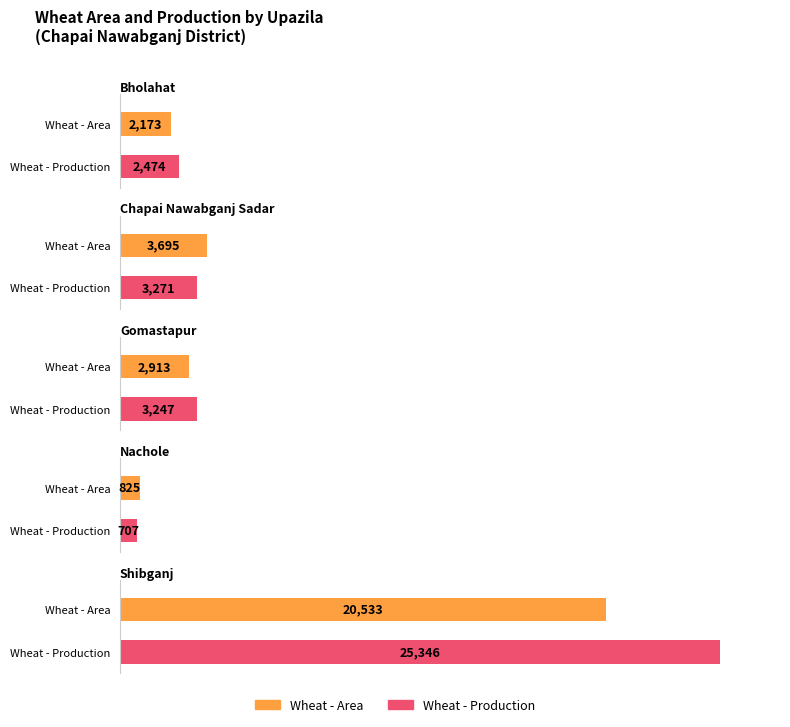

What is the label of the 3rd bar from the left?

Gomastapur